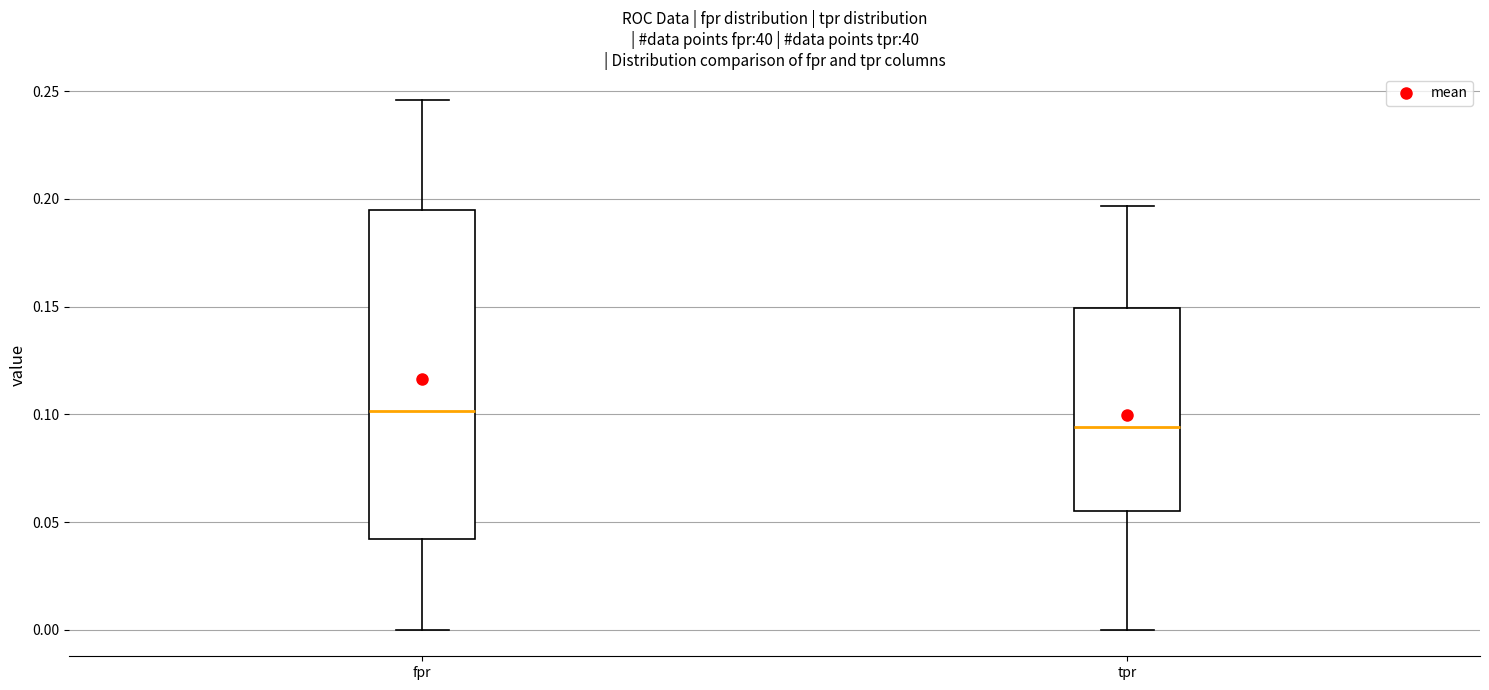

Where is the upper edge of the box for tpr on the y-axis? The values are not printed on the chart, so give them approximately, as read against the axis.

0.150